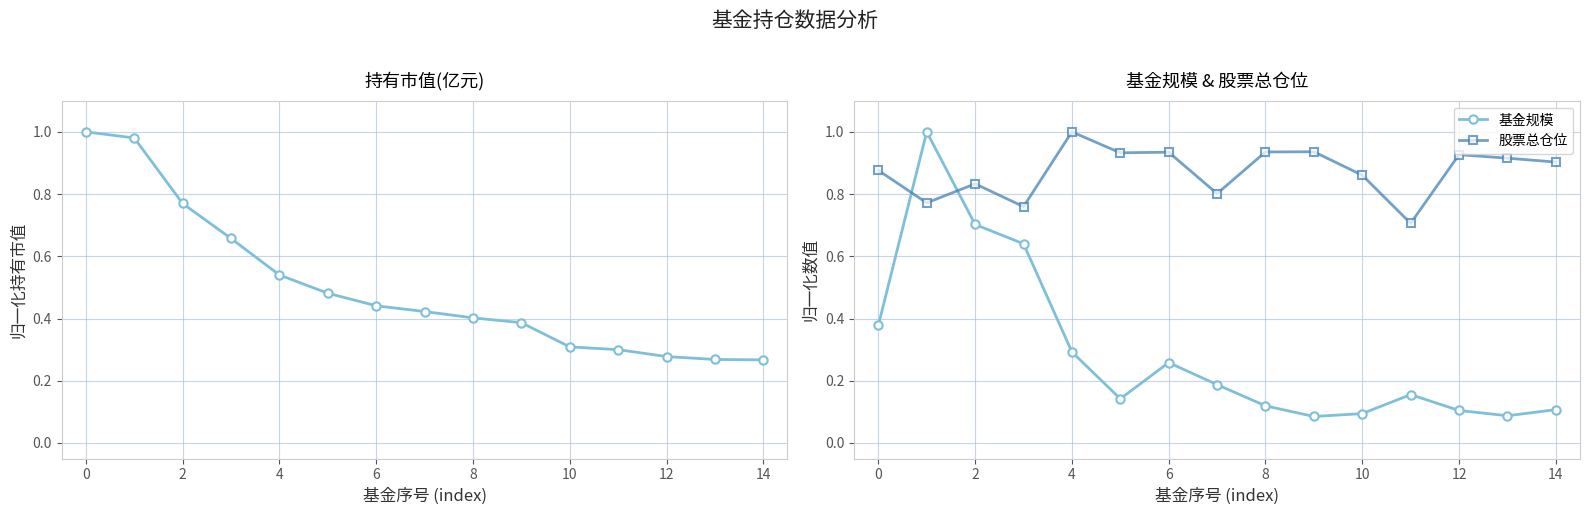

What is the difference between the second highest and minimum values in the 持有市值(亿元) series?

0.7